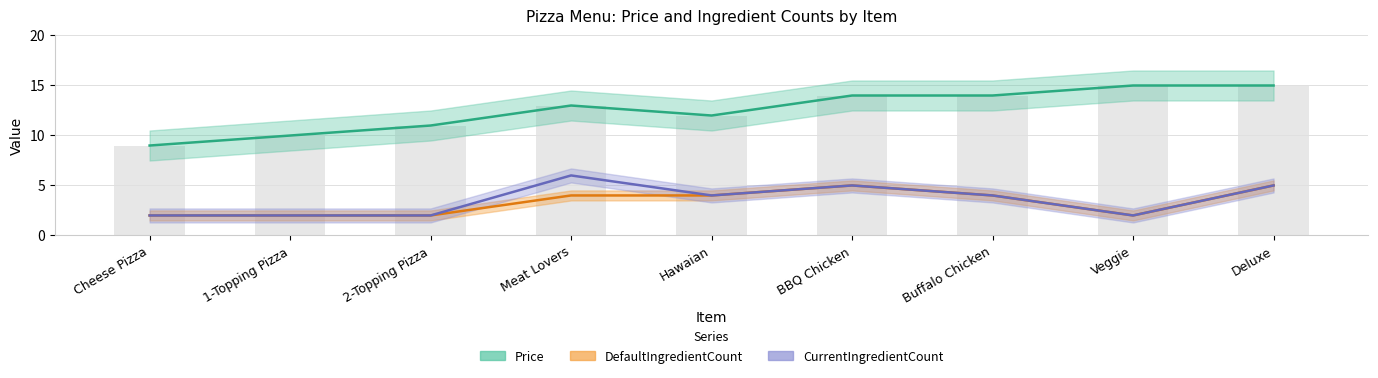

The value of CurrentIngredientCount at Deluxe is 8.5. True or false?

False